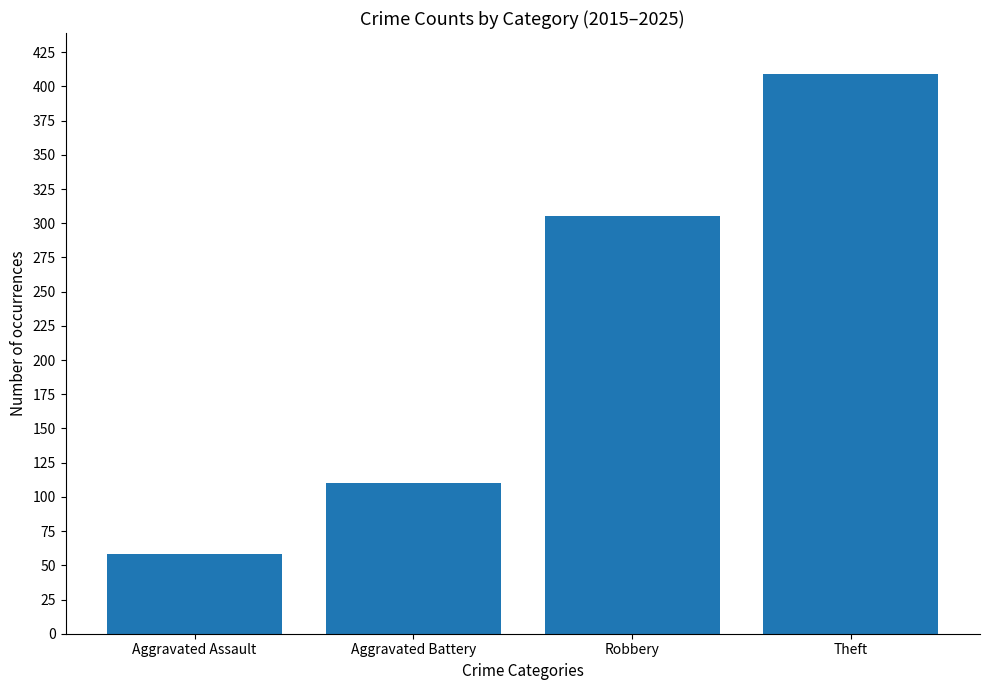

Which category has the lowest value across all series?

Aggravated Assault